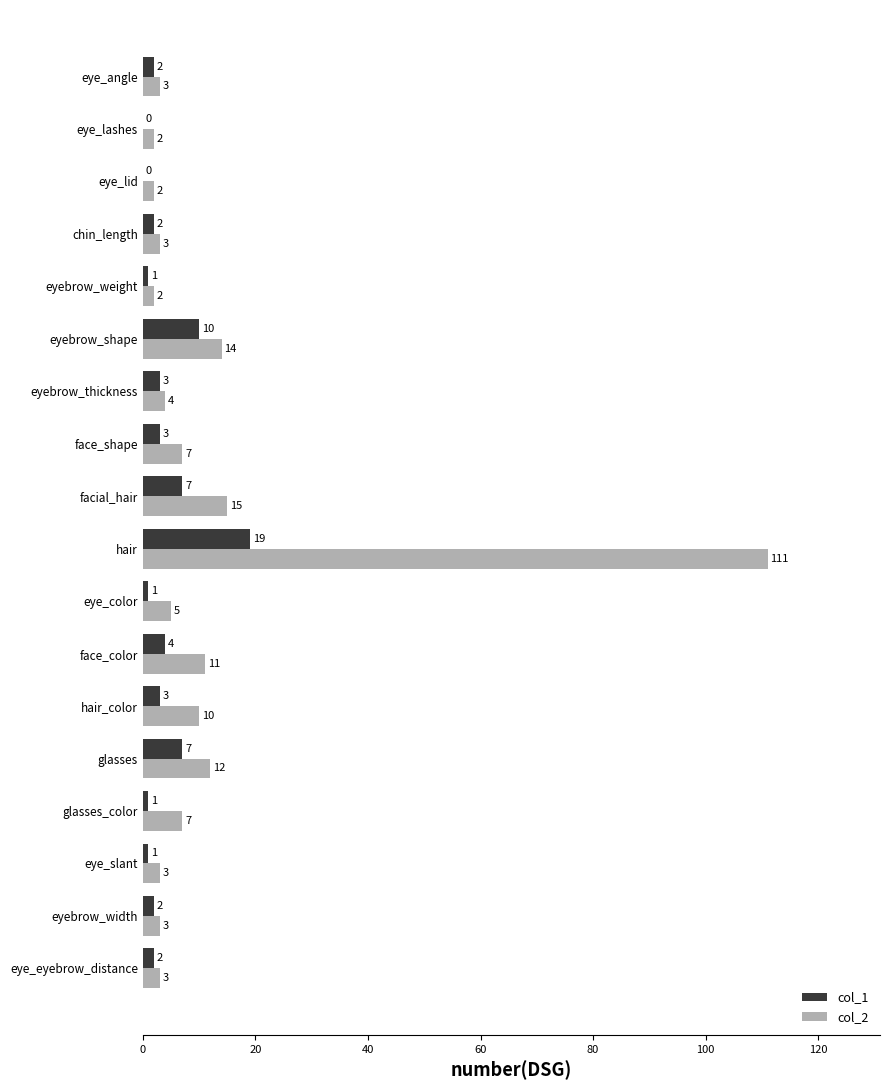

At which label does col_2 reach its peak?

hair